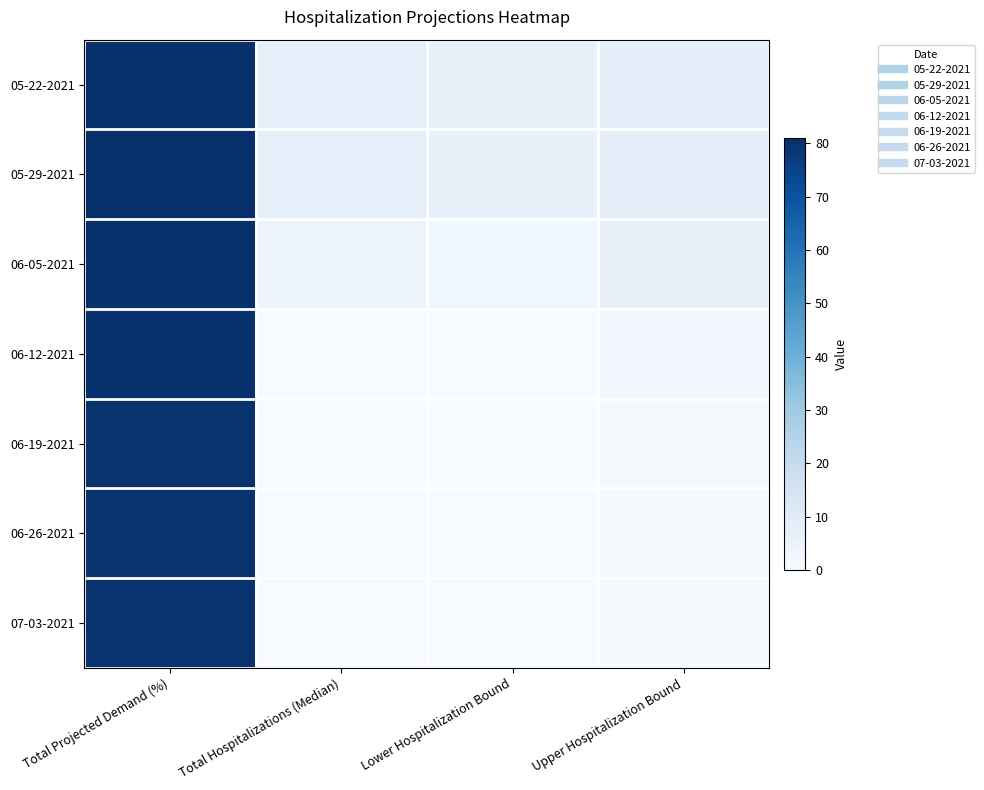

At which category does the chart reach its peak across all series?

Total Projected Demand (%)